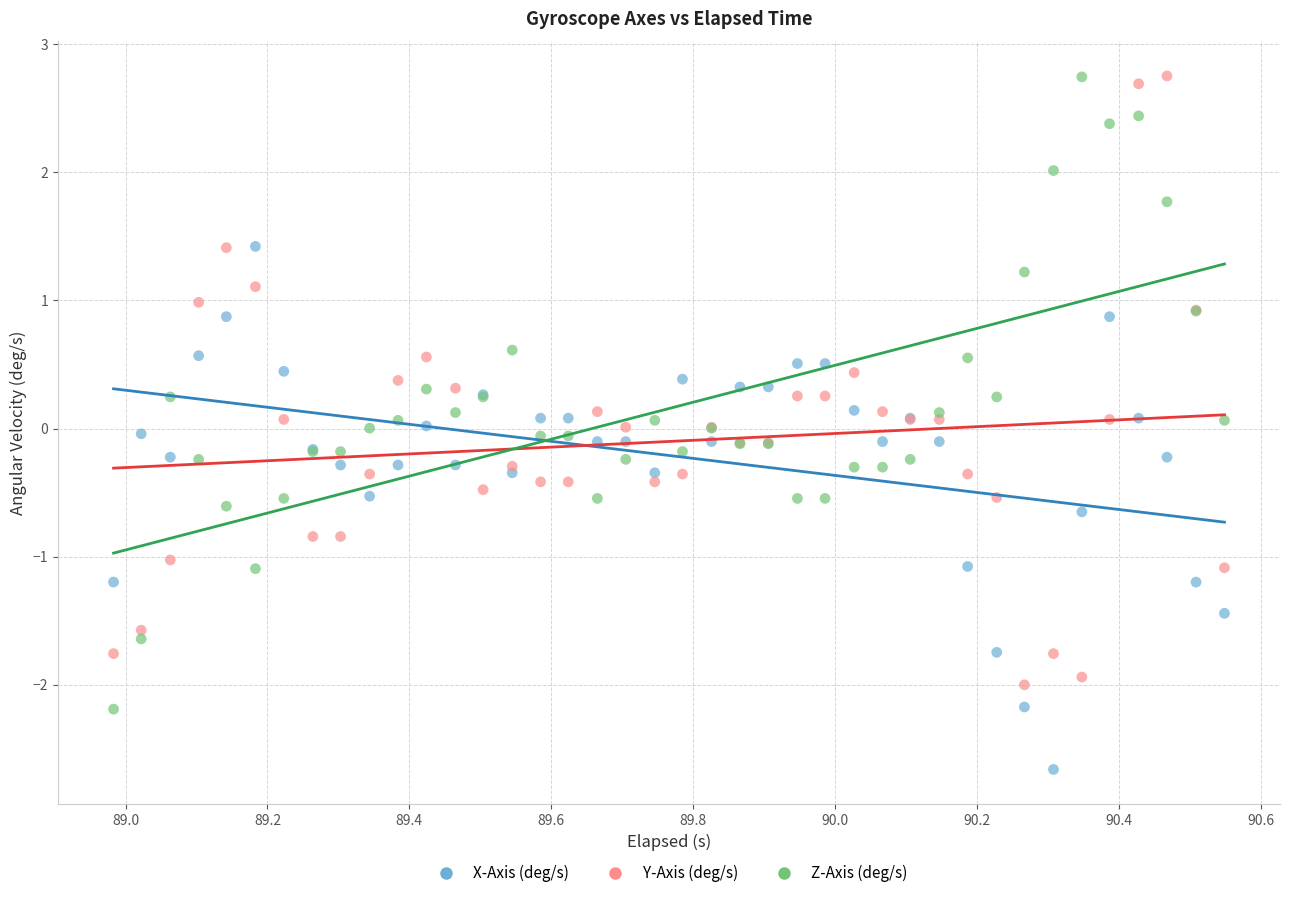

Which series reaches the minimum Y coordinate?

X-Axis (deg/s)